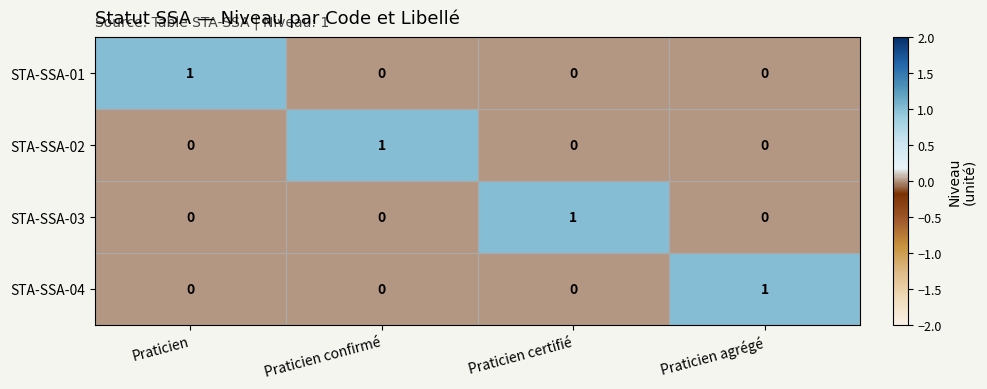

Reading right to left, extract all data points from this chart.

STA-SSA-01: 0	0	0	1
STA-SSA-02: 0	0	1	0
STA-SSA-03: 0	1	0	0
STA-SSA-04: 1	0	0	0